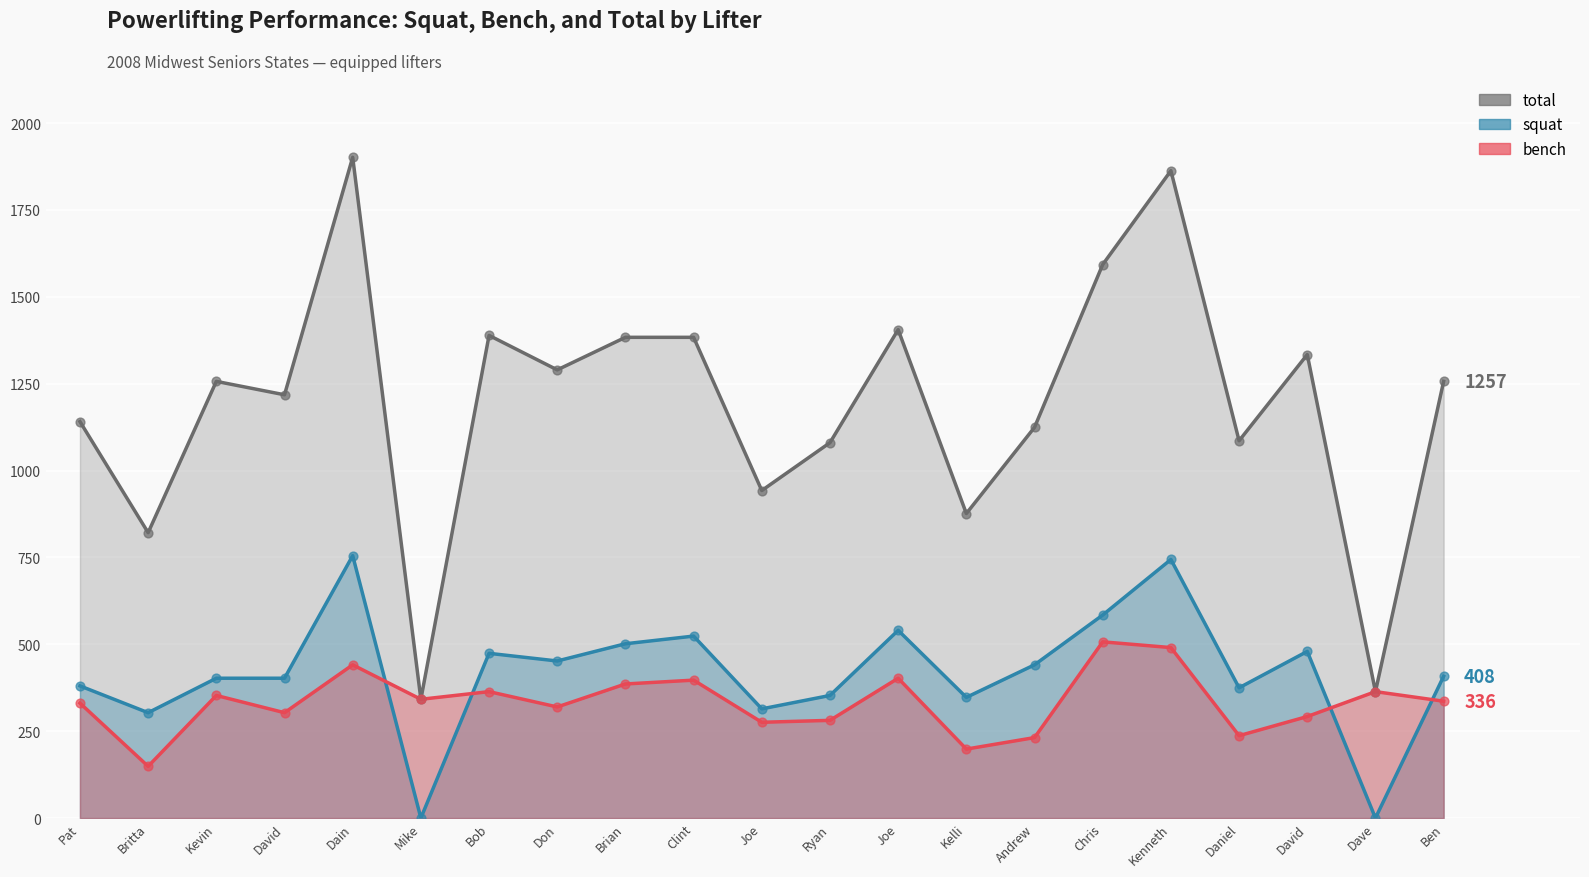

At which category is the sum across all series the highest?

Kenneth